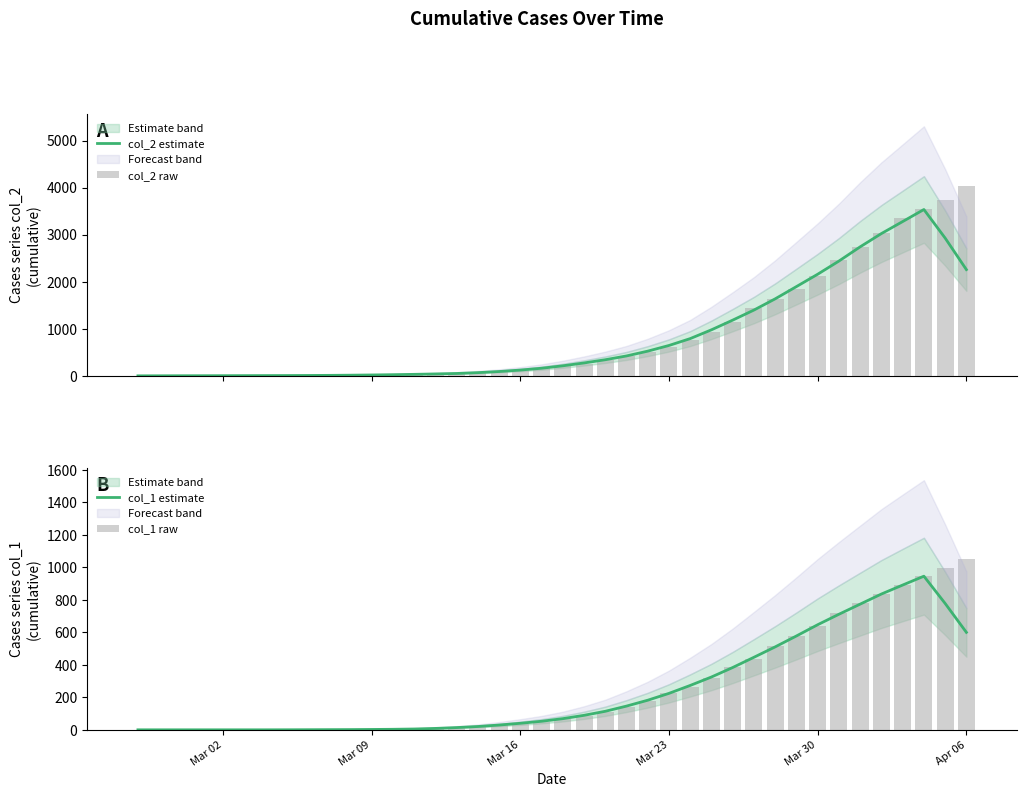

Which series has the widest spread of values?

col_2 raw